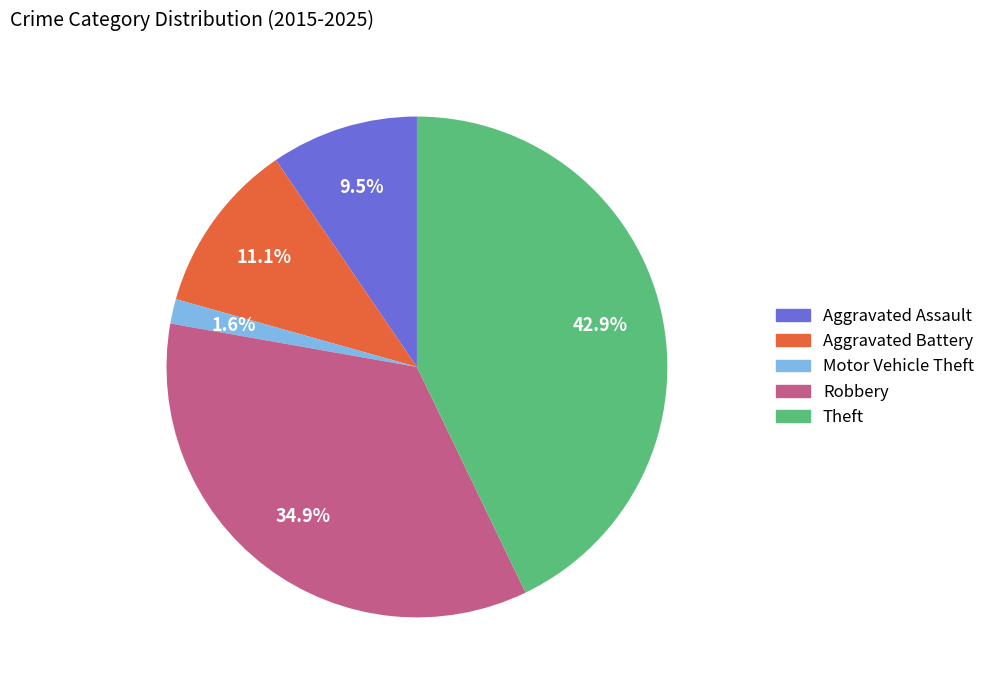

Rank the categories by value from highest to lowest.

Theft, Robbery, Aggravated Battery, Aggravated Assault, Motor Vehicle Theft